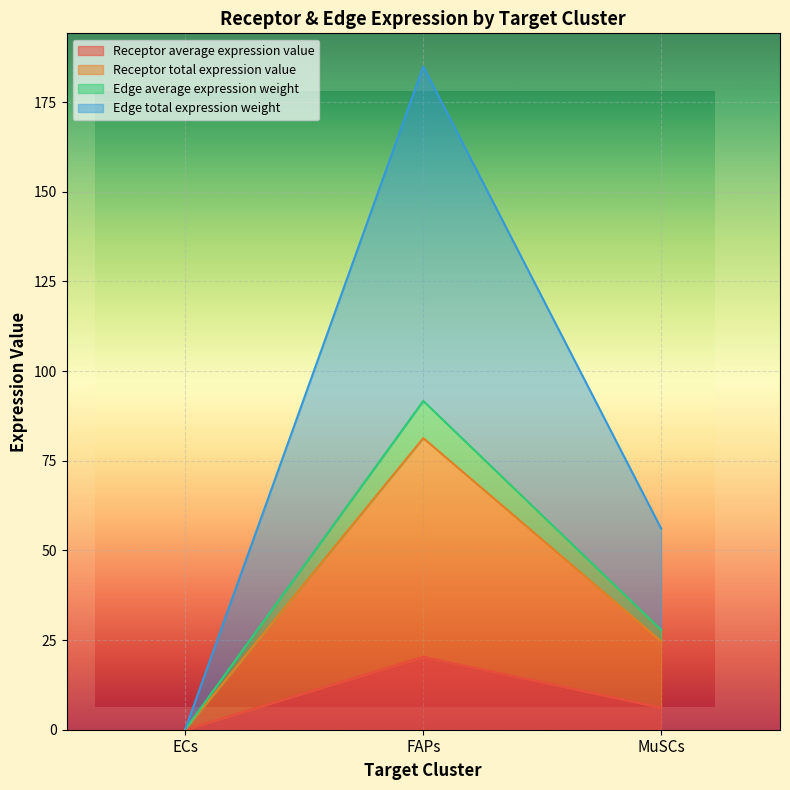

Is the value of Receptor average expression value at MuSCs greater than the value of Receptor total expression value at MuSCs?

No